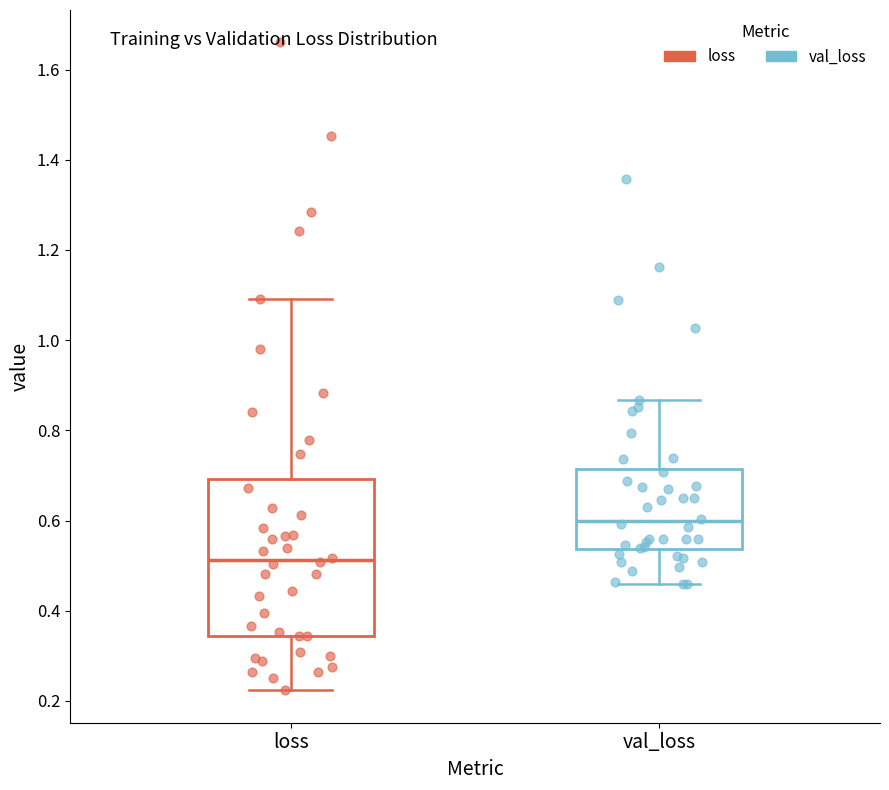

Where does the median line of the box for loss sit on the y-axis? The values are not printed on the chart, so give them approximately, as read against the axis.

0.52